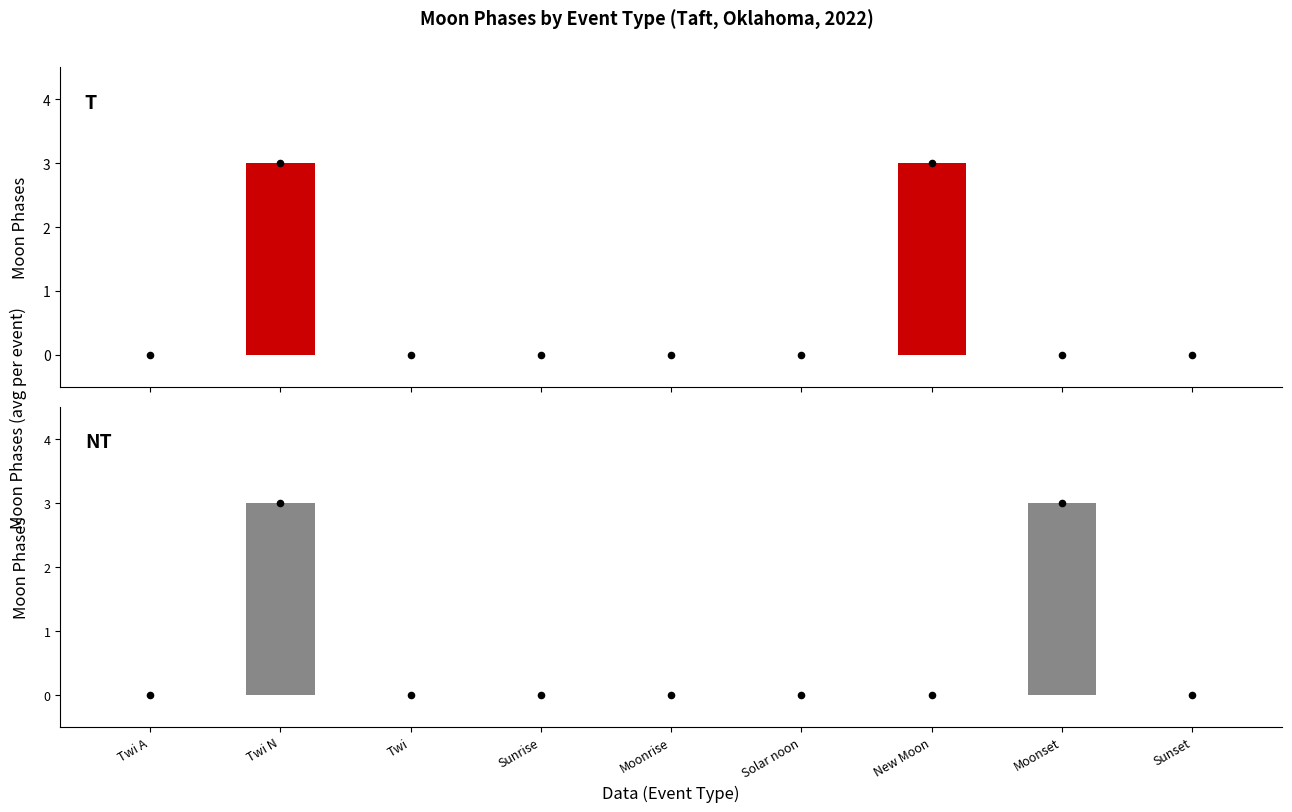

At how many categories does at least one series exceed 1?

3